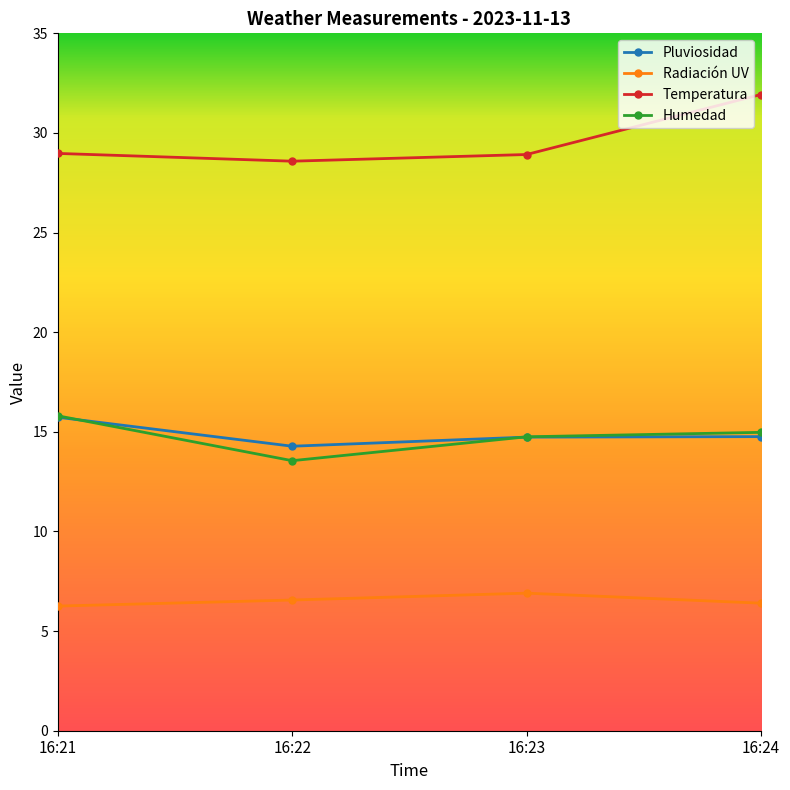

What is the sum of all Pluviosidad values?

59.5